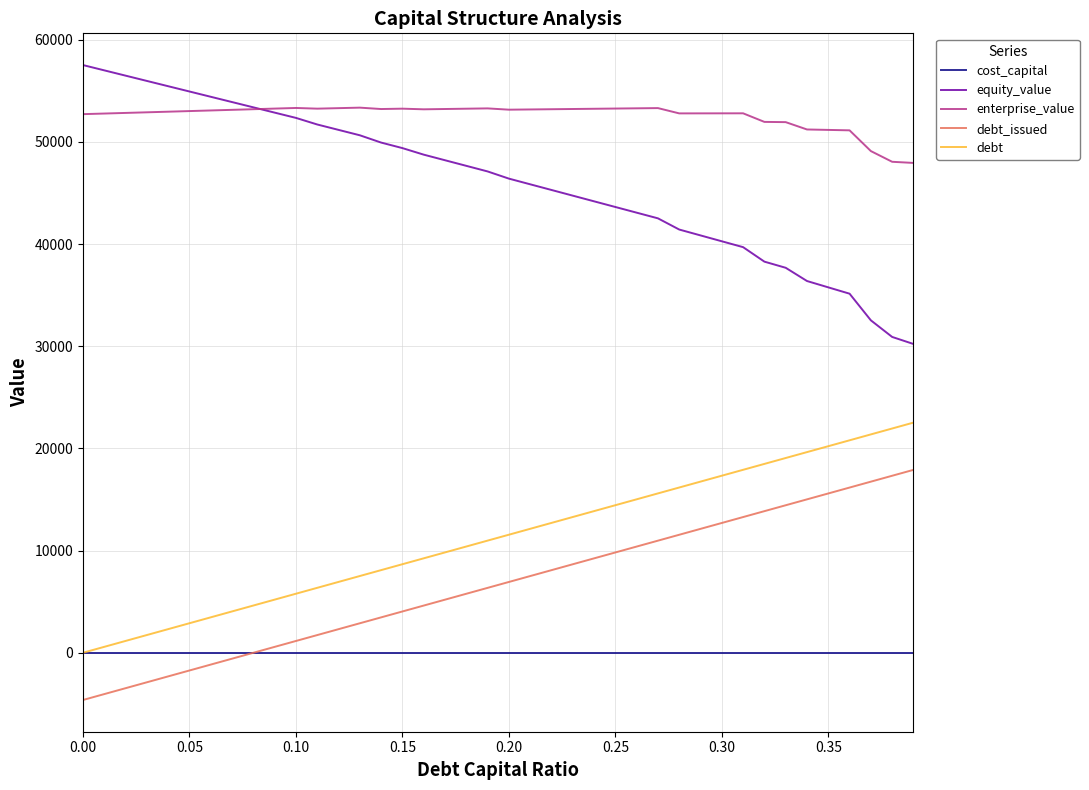

List the series in order of their peak value, lowest first.

cost_capital, debt_issued, debt, enterprise_value, equity_value